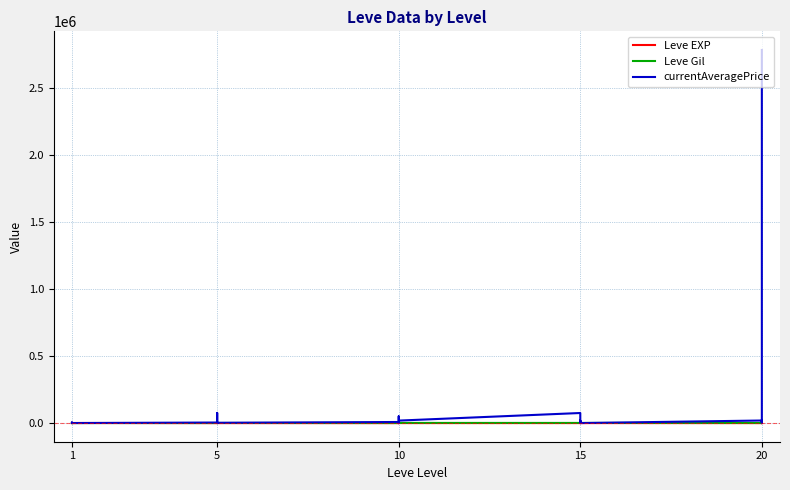

How many times do Leve Gil and Leve EXP cross each other?

6